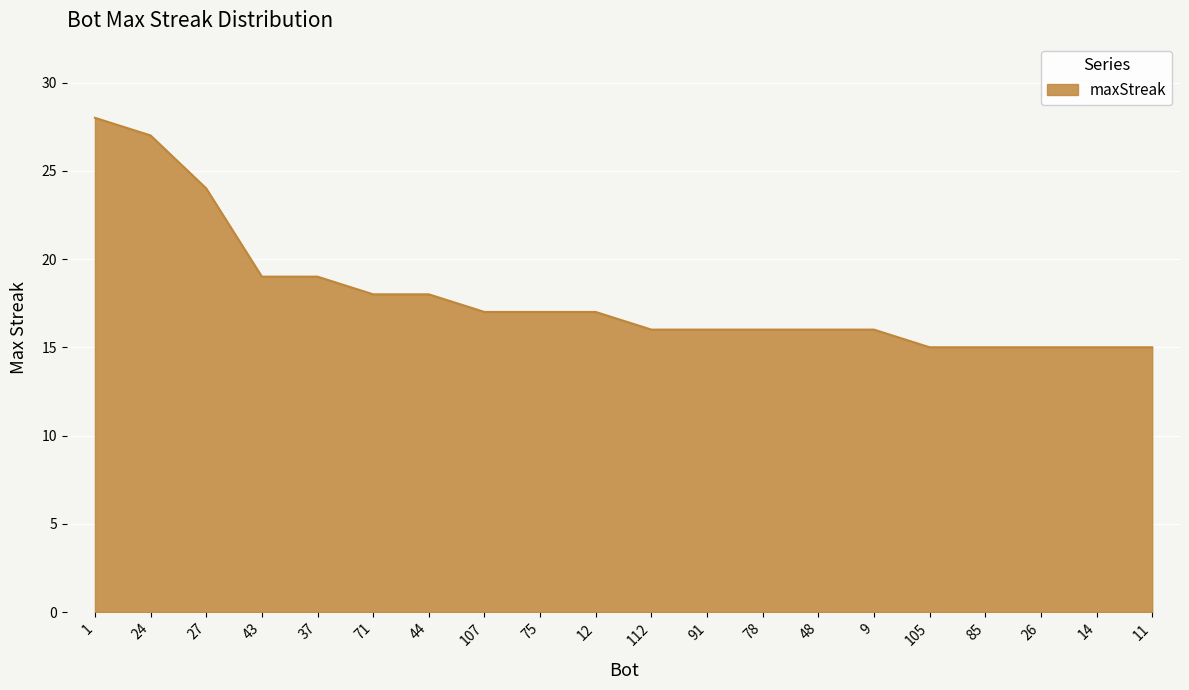

What is the difference between the second highest and minimum values?

12